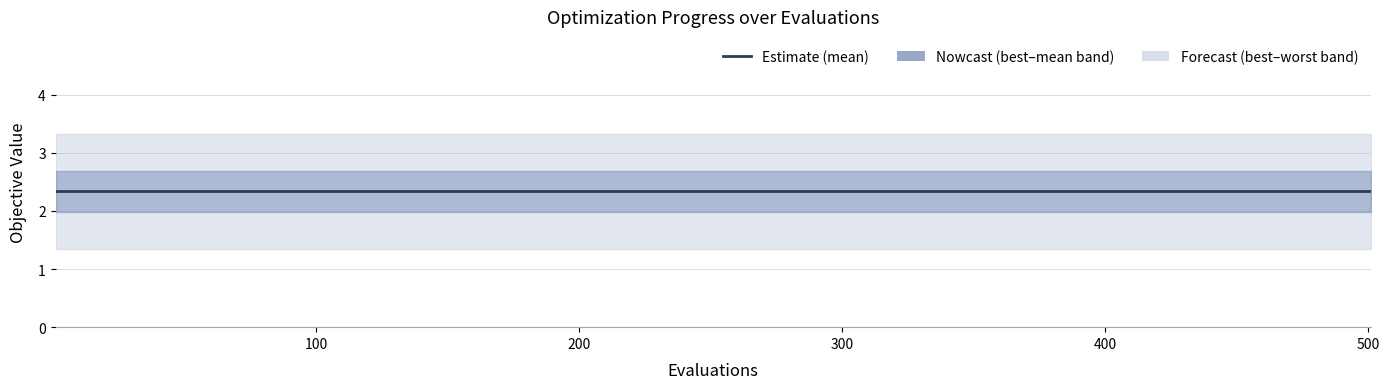

Between 11 and 17, which is larger?

17